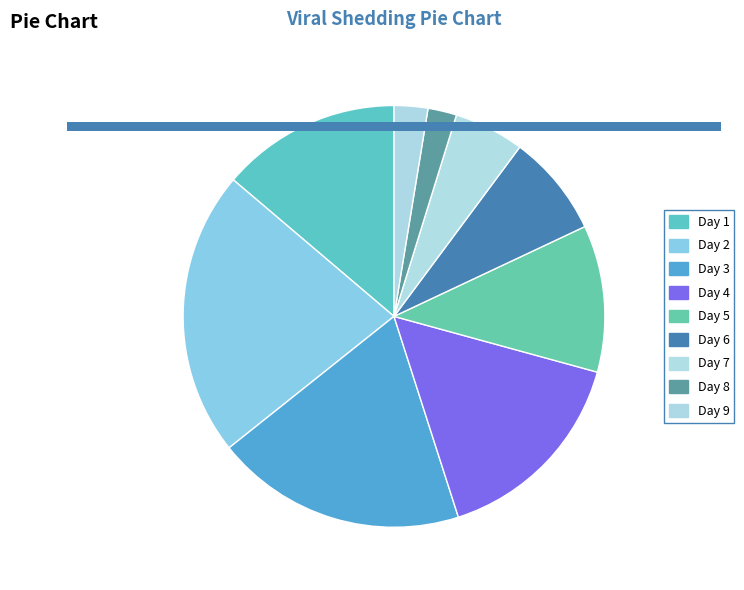

Is it true that Day 2 is 22% of the pie?

True